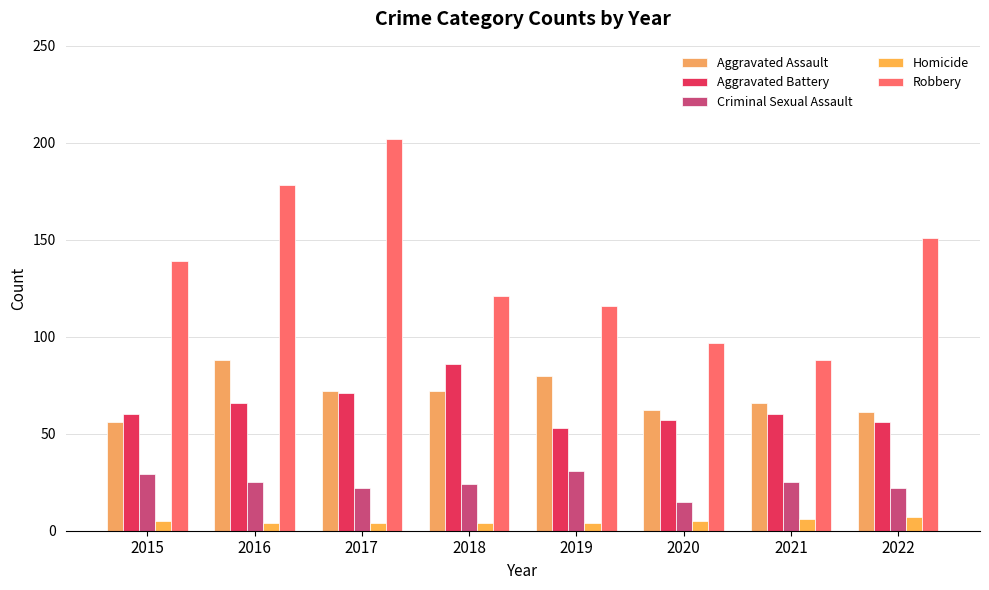

At which label is Aggravated Battery closest to 69?

2017